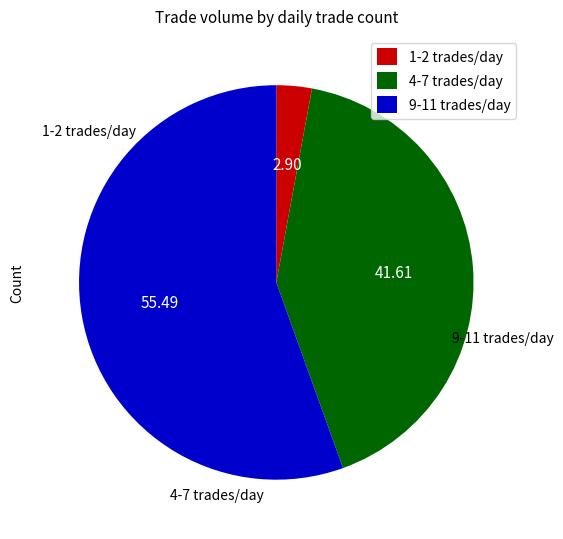

What is the ratio of the value at 9-11 trades/day to the value at 1-2 trades/day?

19.1